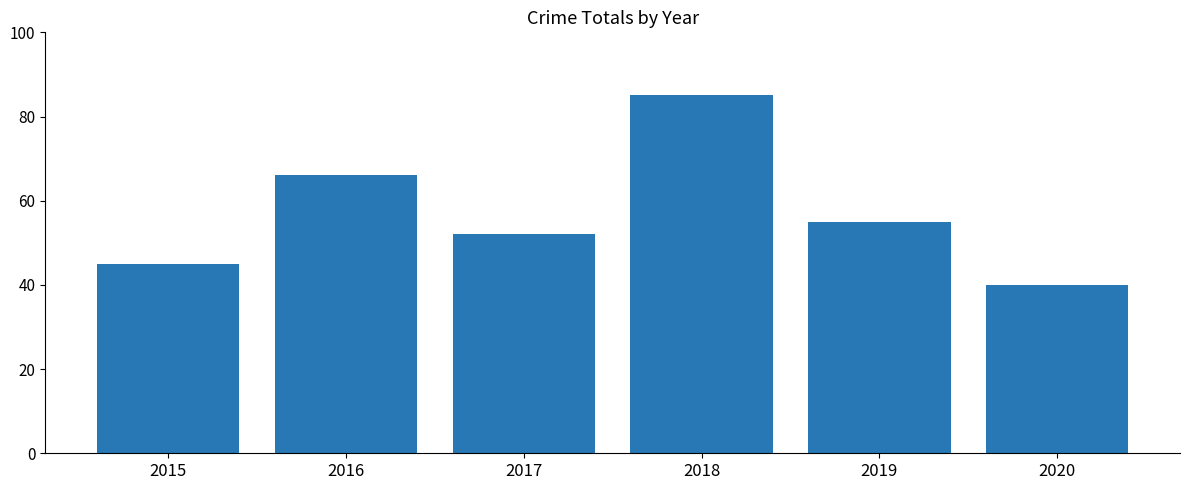

What is the smallest value displayed?

40